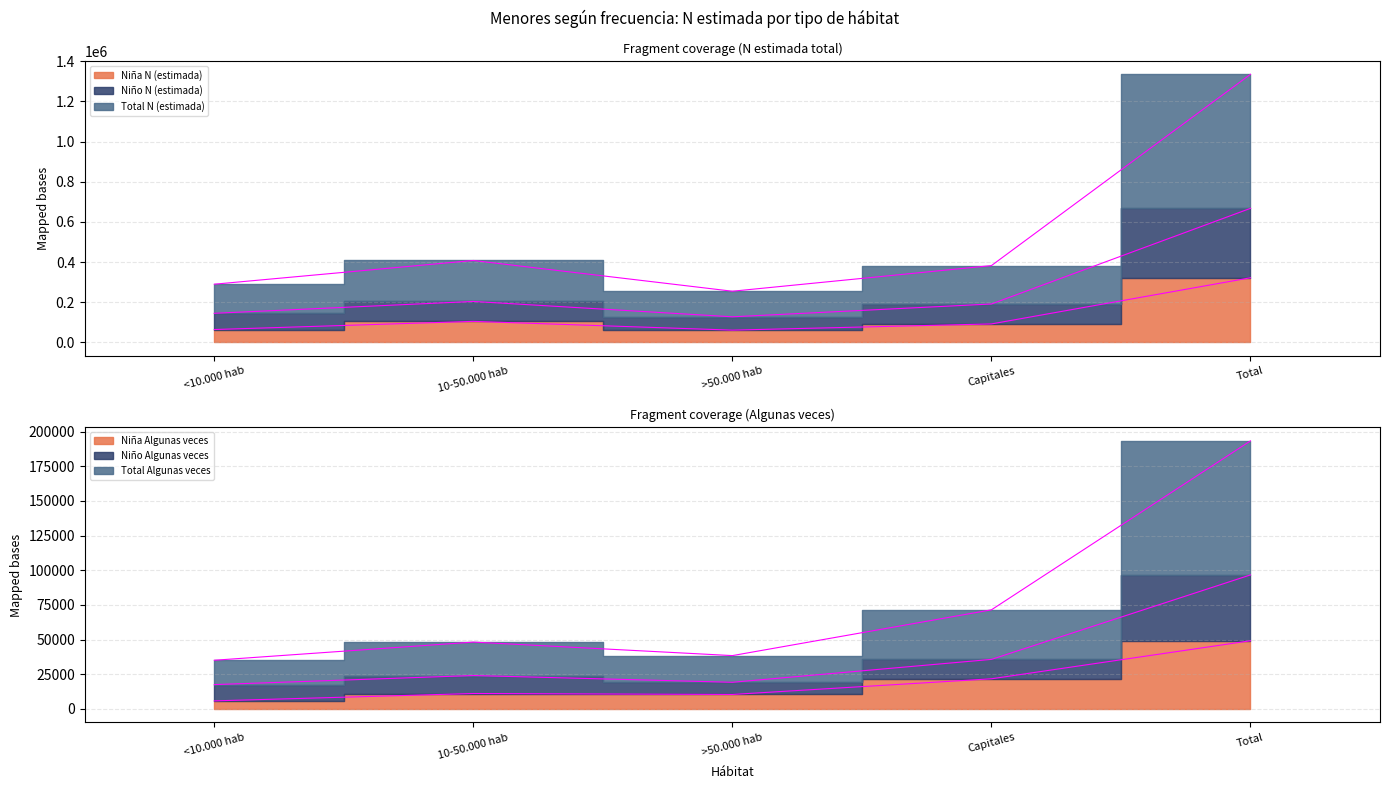

True or false: Niño N (estimada) has a value of 144831 at <10.000 hab.

True